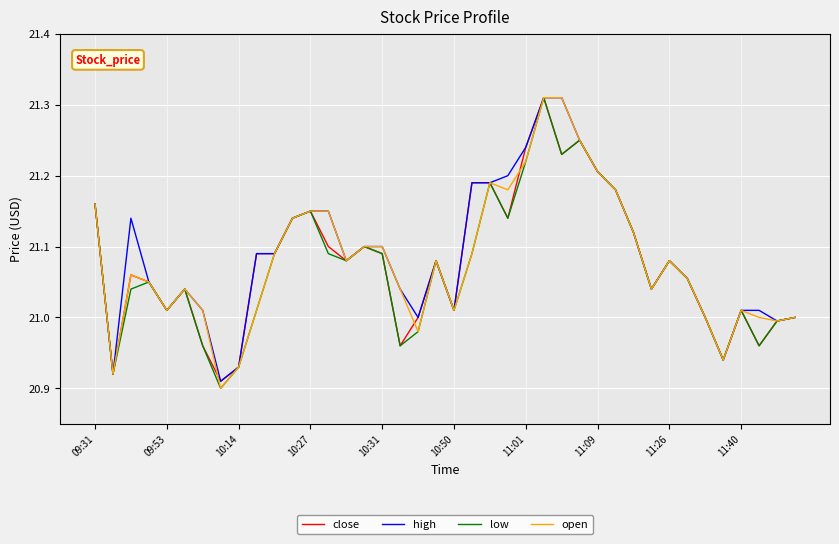

True or false: high has more than 1 points higher than both neighbors.

True